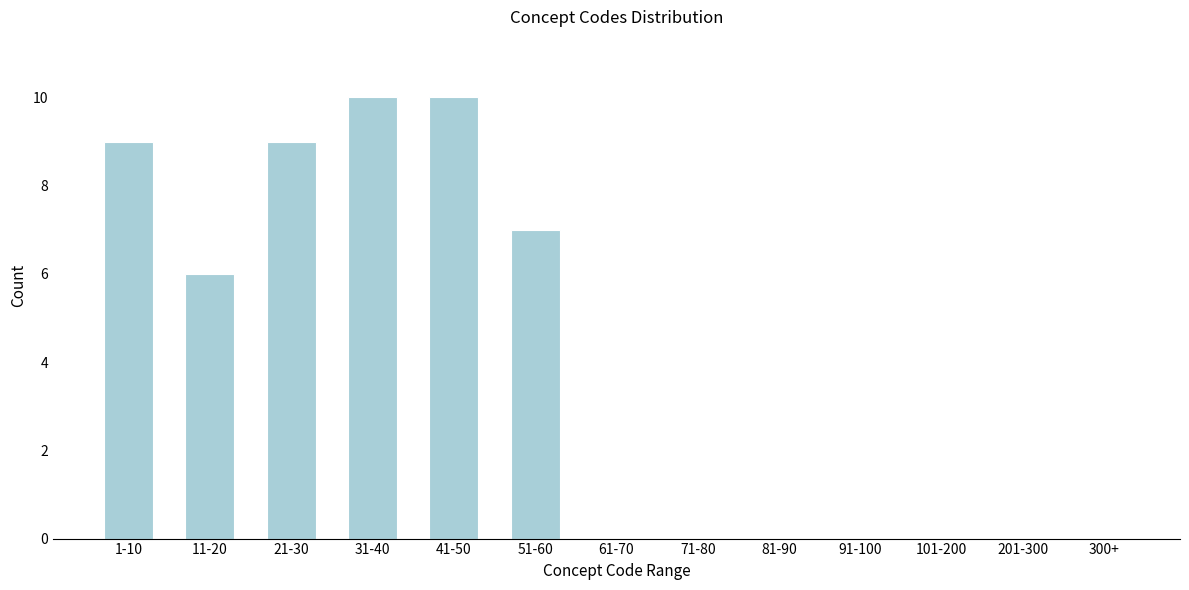

Reading left to right, extract all data points from this chart.

1-10=9	11-20=6	21-30=9	31-40=10	41-50=10	51-60=7	61-70=0	71-80=0	81-90=0	91-100=0	101-200=0	201-300=0	300+=0